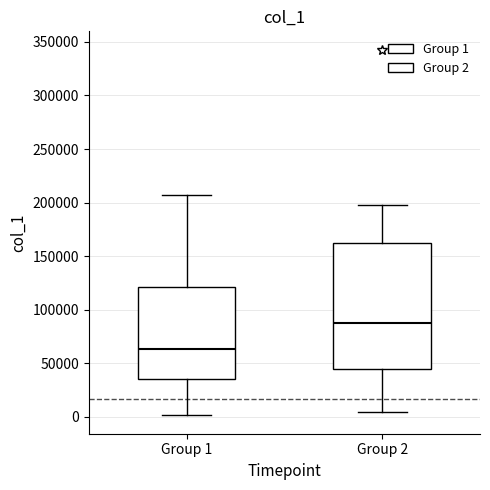

Which box's median line is the highest?

Group 2